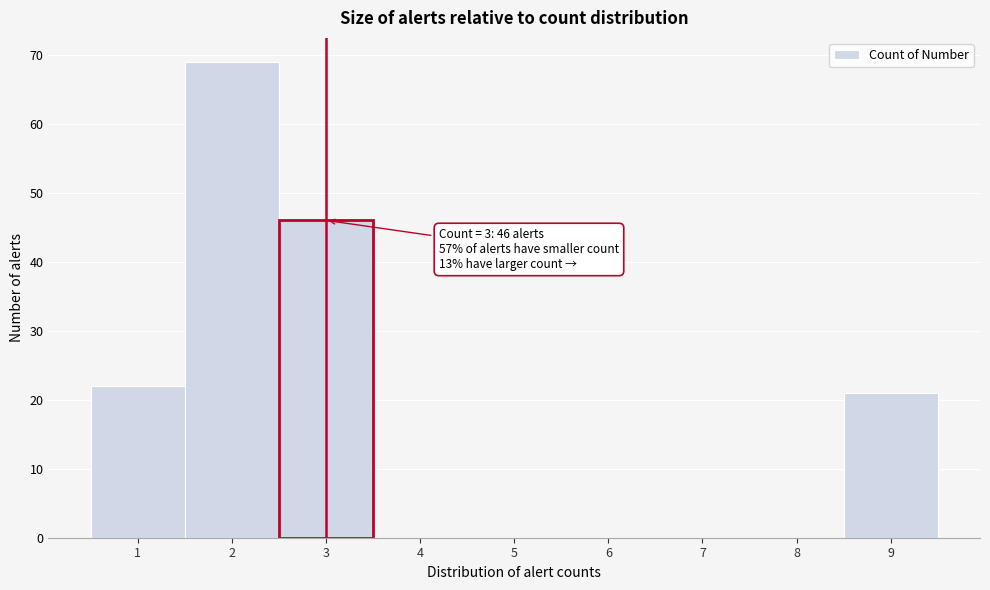

Which range on the x-axis has the tallest bar?

1.5 to 2.5